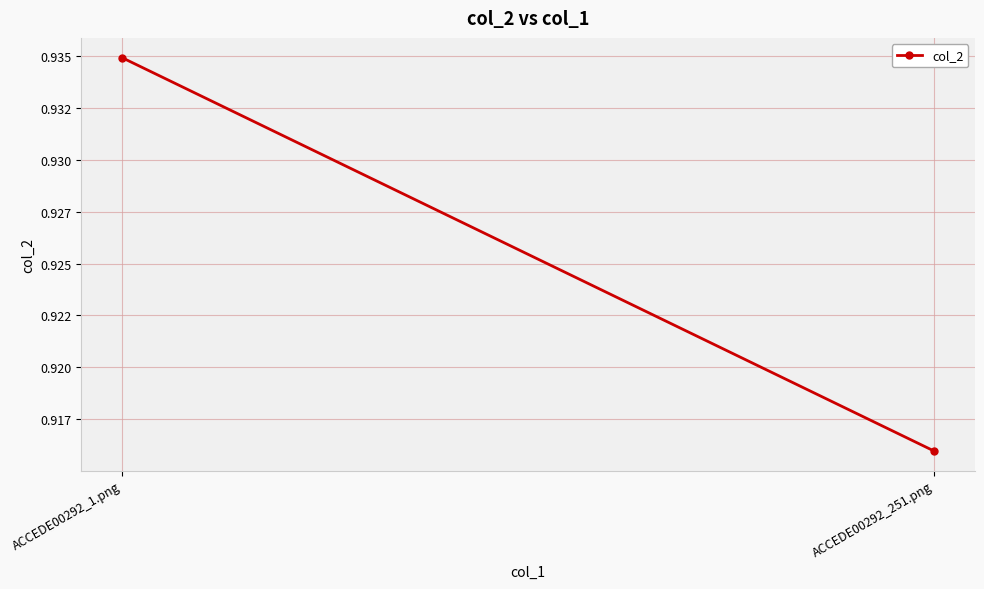

What is the maximum value shown in the chart?

0.9